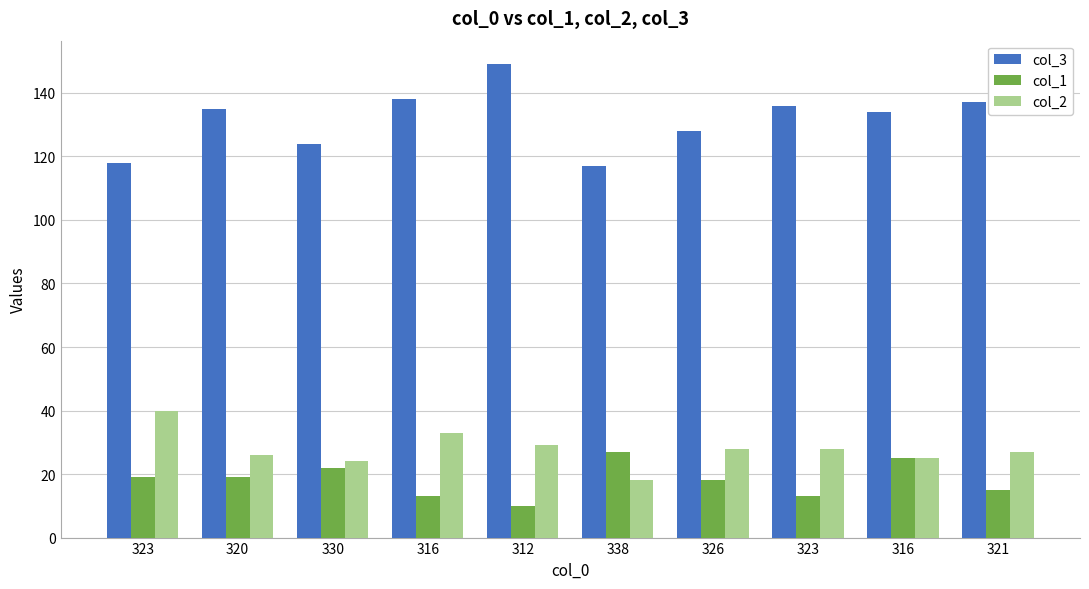

What are all the series names shown in the legend?

col_3, col_1, col_2